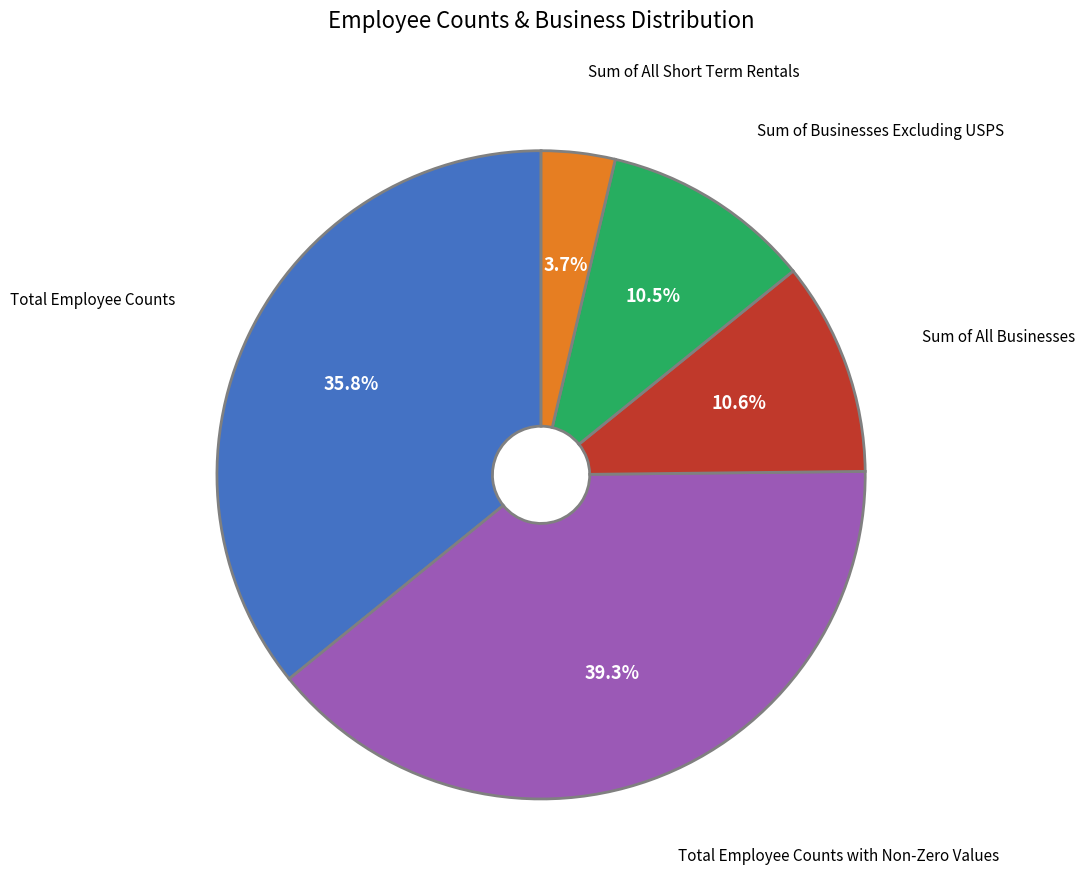

Does any single category account for the majority?

No